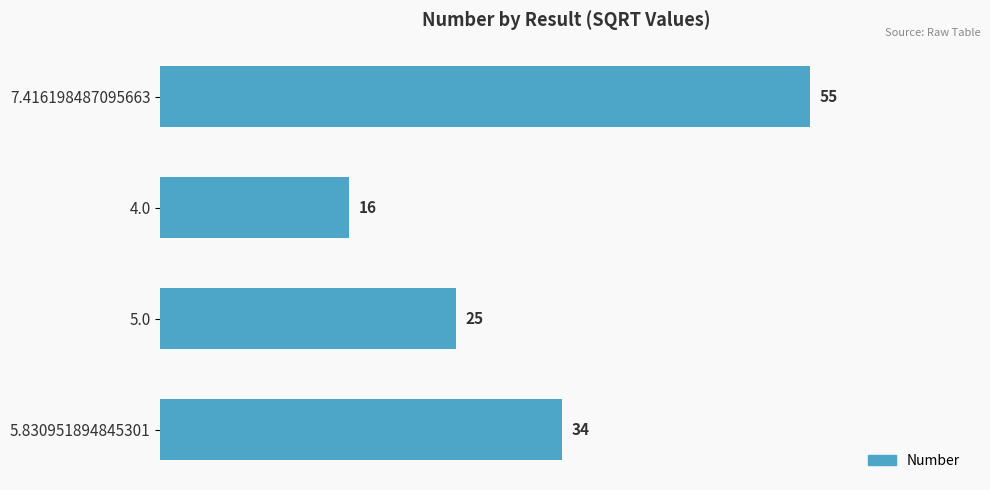

What is the sum of all values?

130